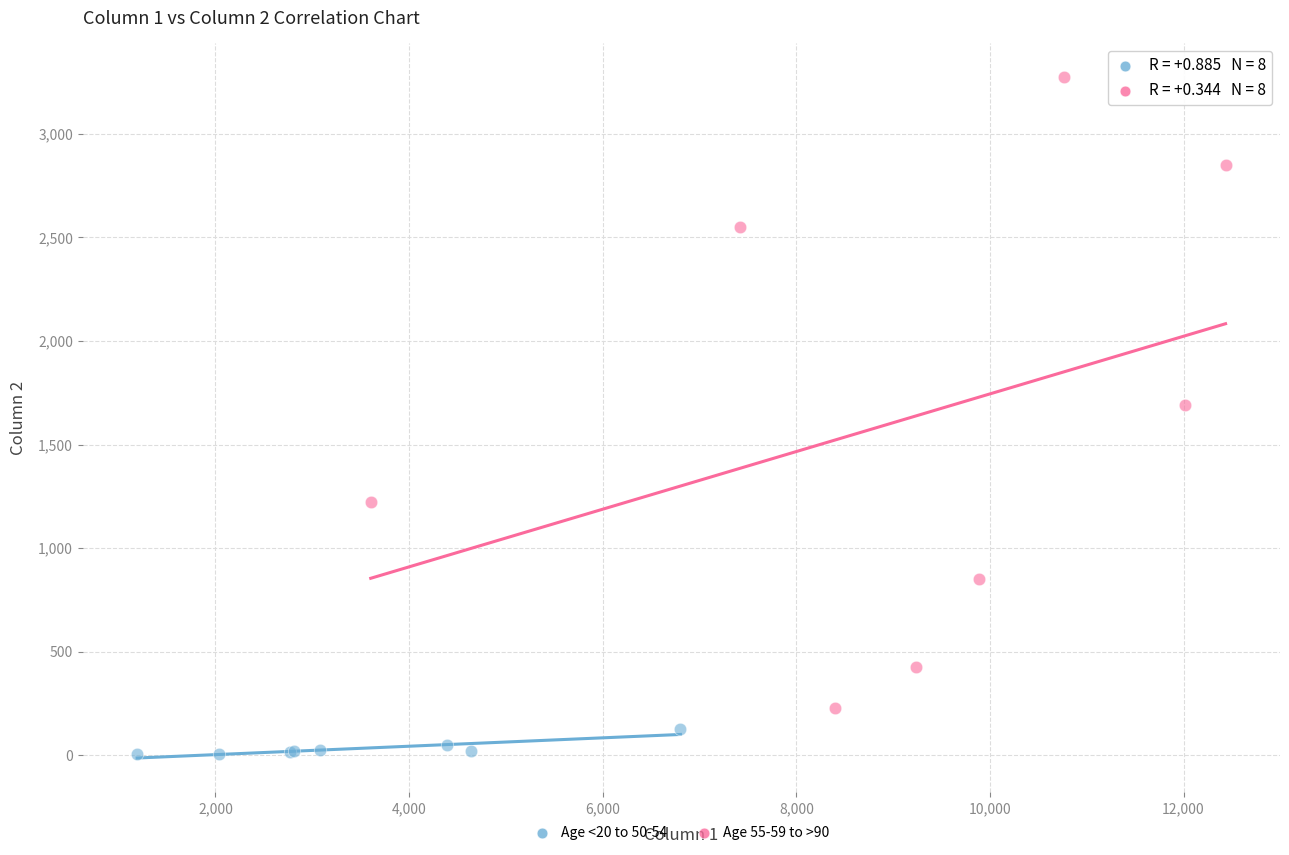

What are all the series names shown in the legend?

Age <20 to 50-54, Age 55-59 to >90